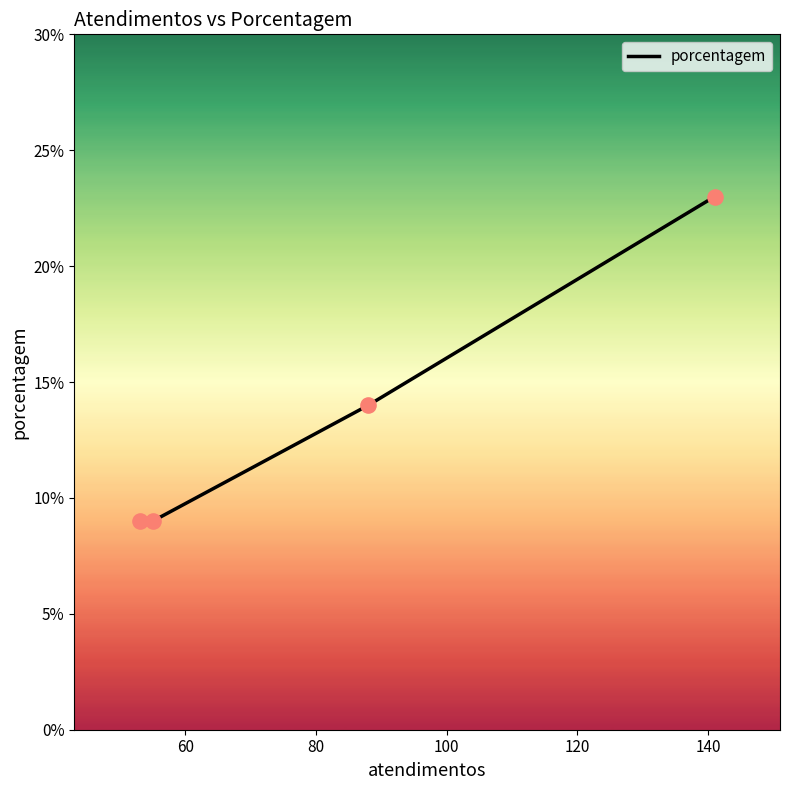

True or false: there are more than 0 points higher than both neighbors.

False